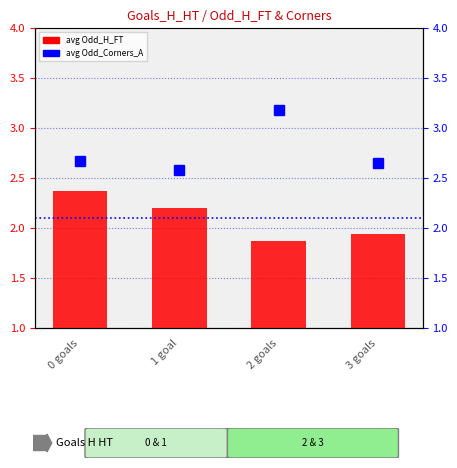

Is the value of avg Odd_Corners_A at 2 goals greater than the value of avg Odd_H_FT at 1 goal?

Yes